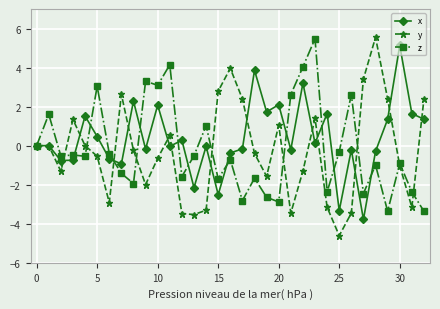

Count the number of categories in the chart.

33